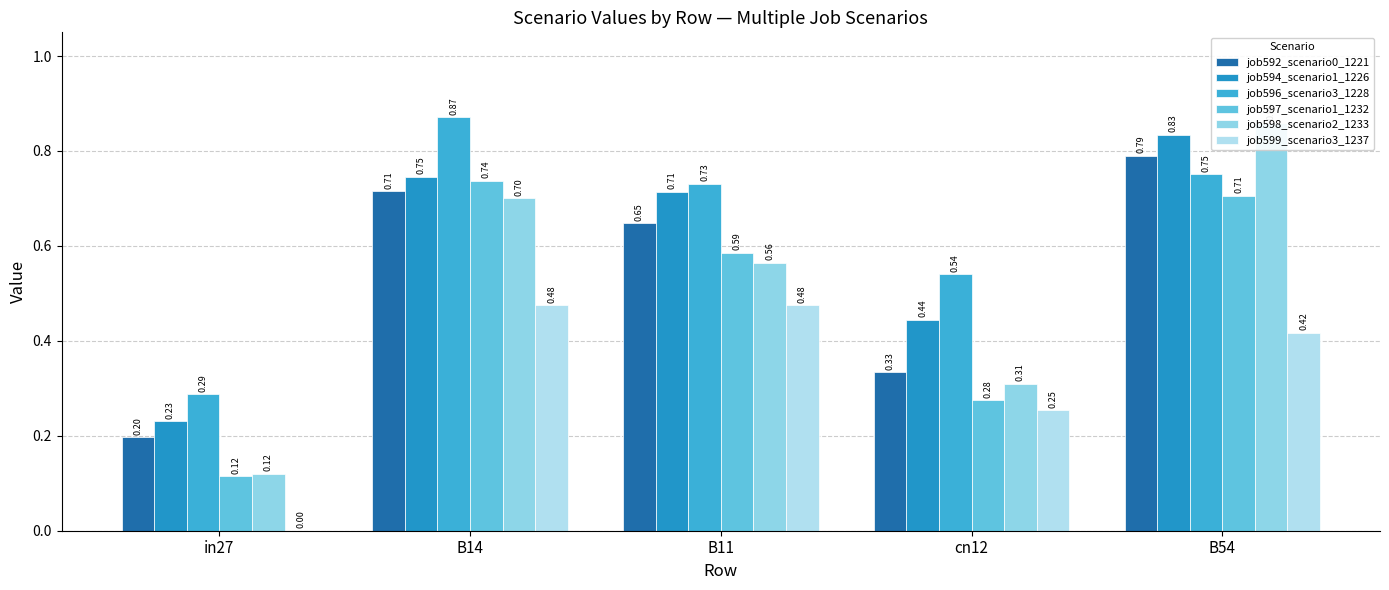

At which label is job599_scenario3_1237 closest to 0?

in27